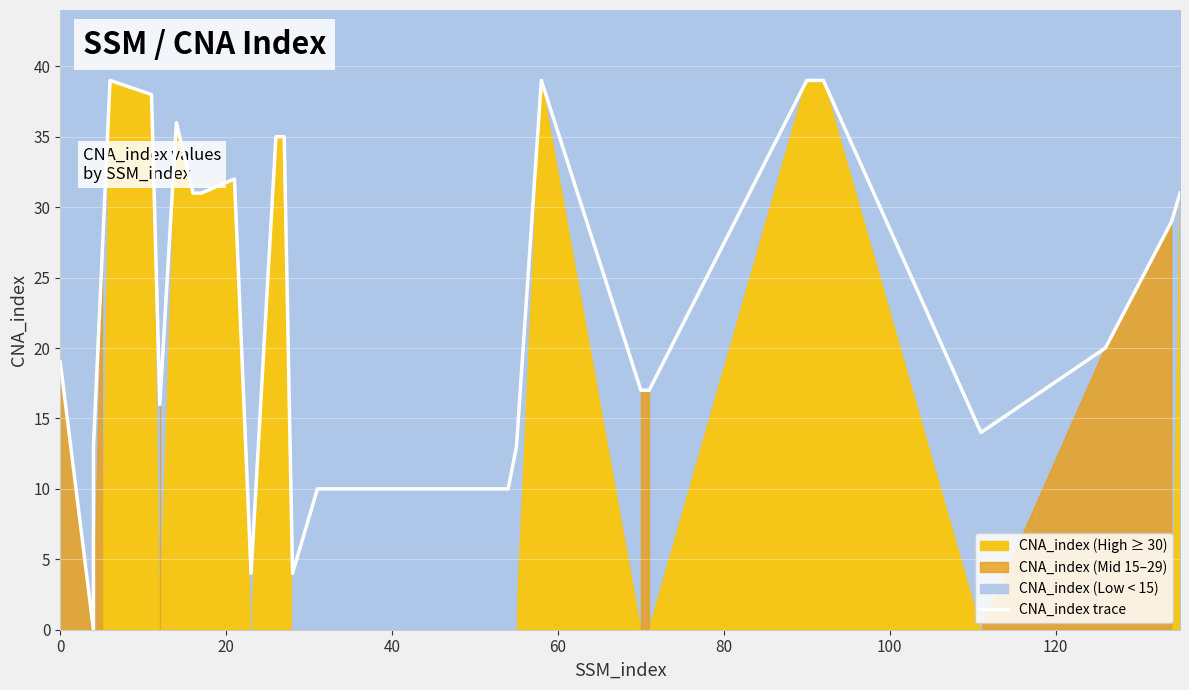

How many values are below 26?

15